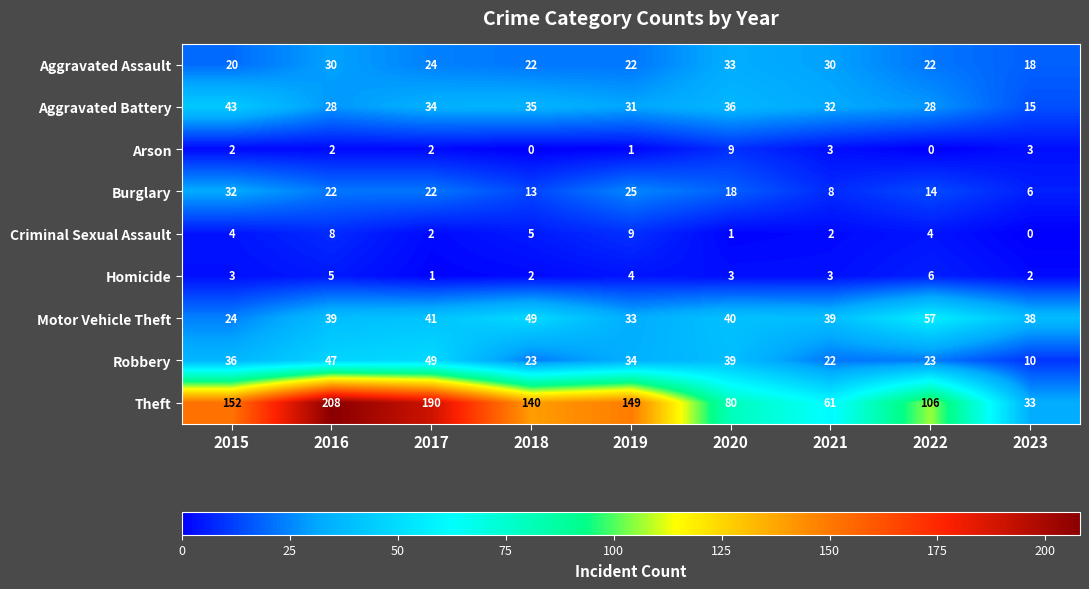

How many categories are shown in the chart?

9